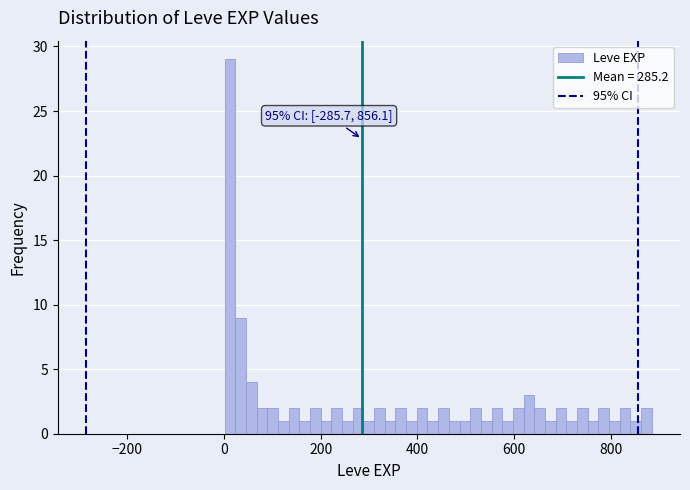

Read against the x-axis, roughly where is the centre of the tallest bar?

20